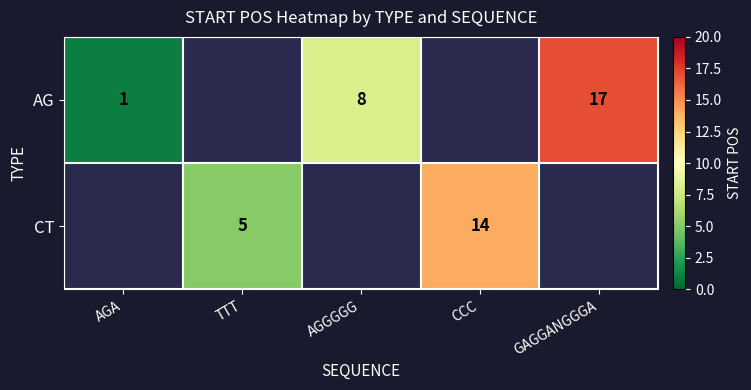

At how many categories does at least one series exceed 5?

3